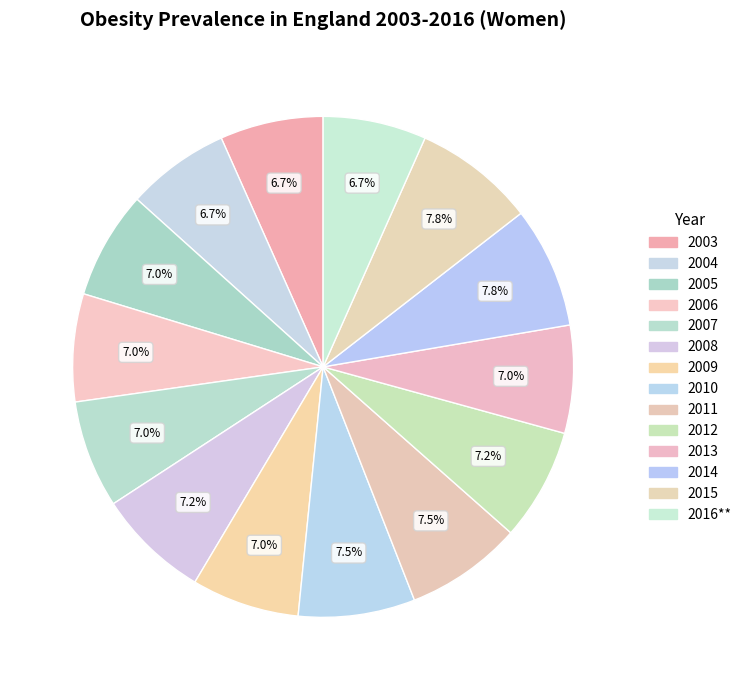

To the nearest percent, what is the difference between the 2014 and 2003 slice percentages?

1%